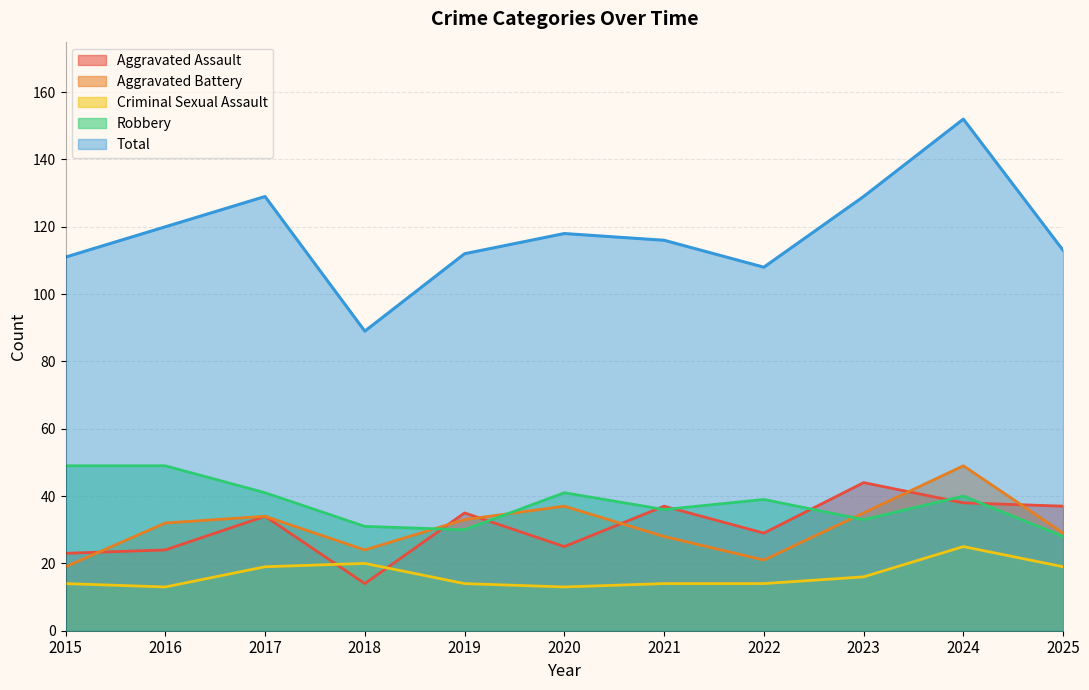

Which category has the highest value in the Aggravated Battery series?

2024